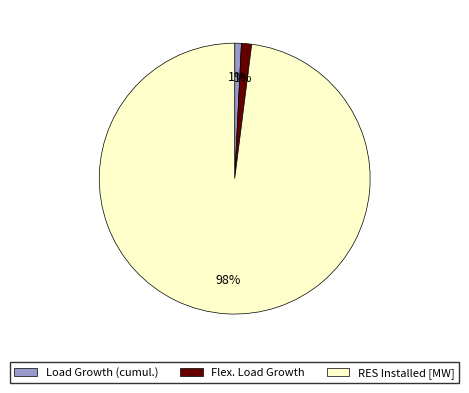

Is it true that Load Growth (cumul.) is 11% of the pie?

False